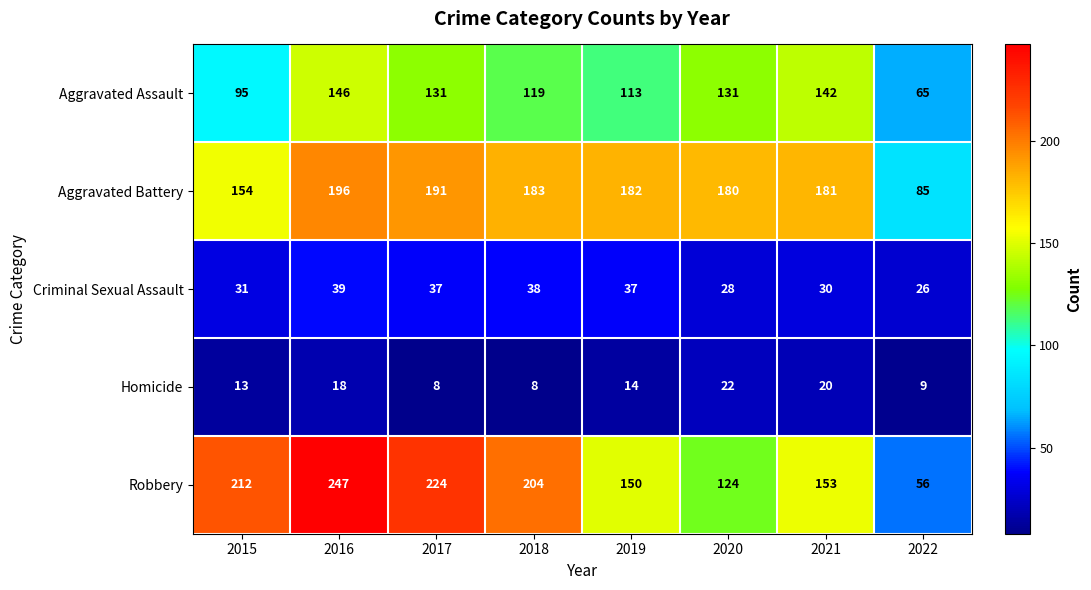

What is the difference between the second highest and minimum values in the Robbery series?

168